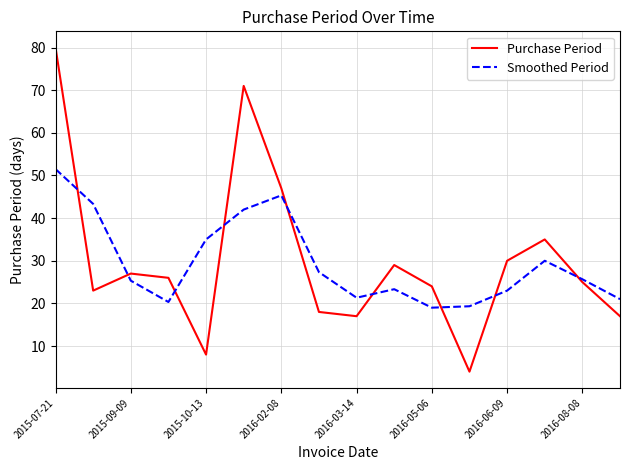

What is the smallest value displayed?

4.0